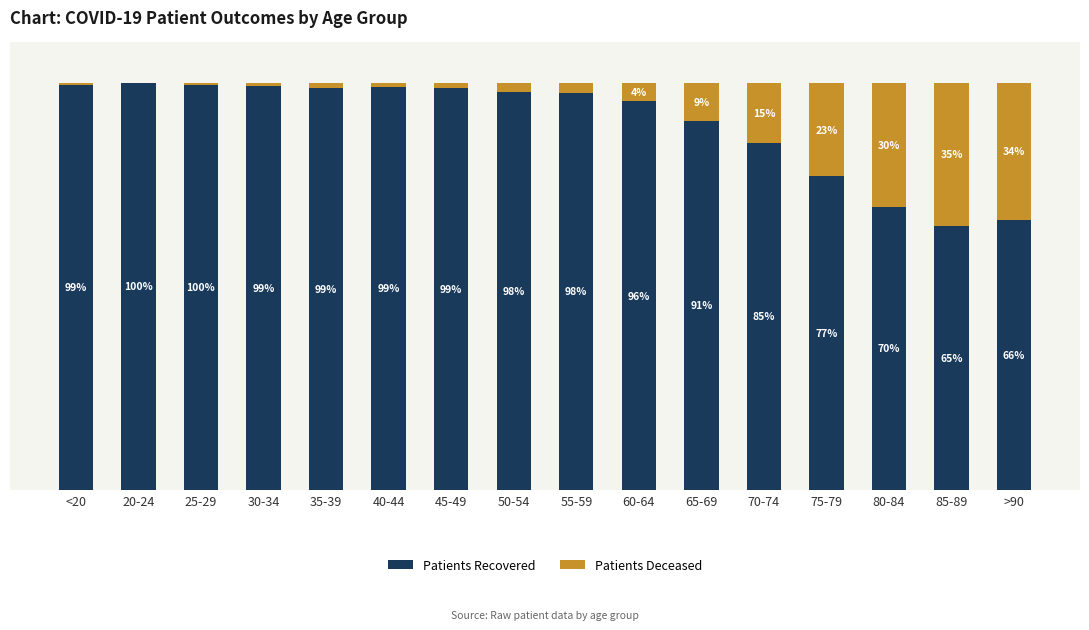

Are the bars grouped side by side (vs. stacked)?

No